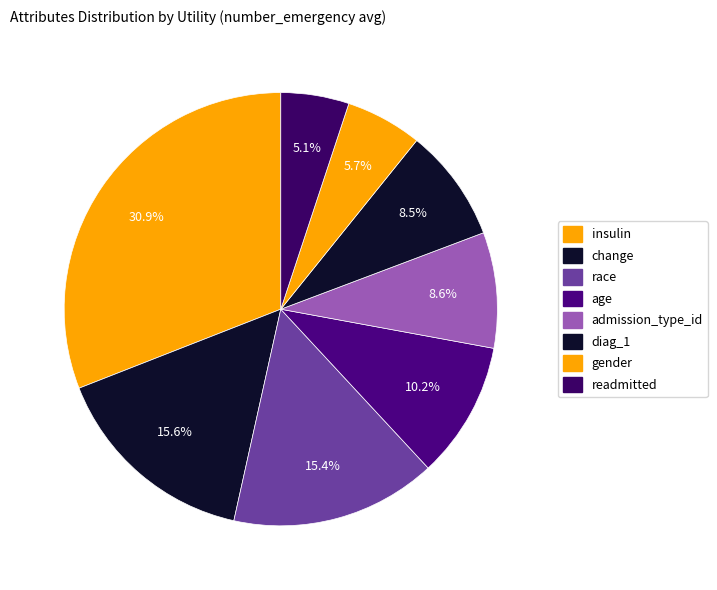

True or false: age accounts for 21% of the total.

False